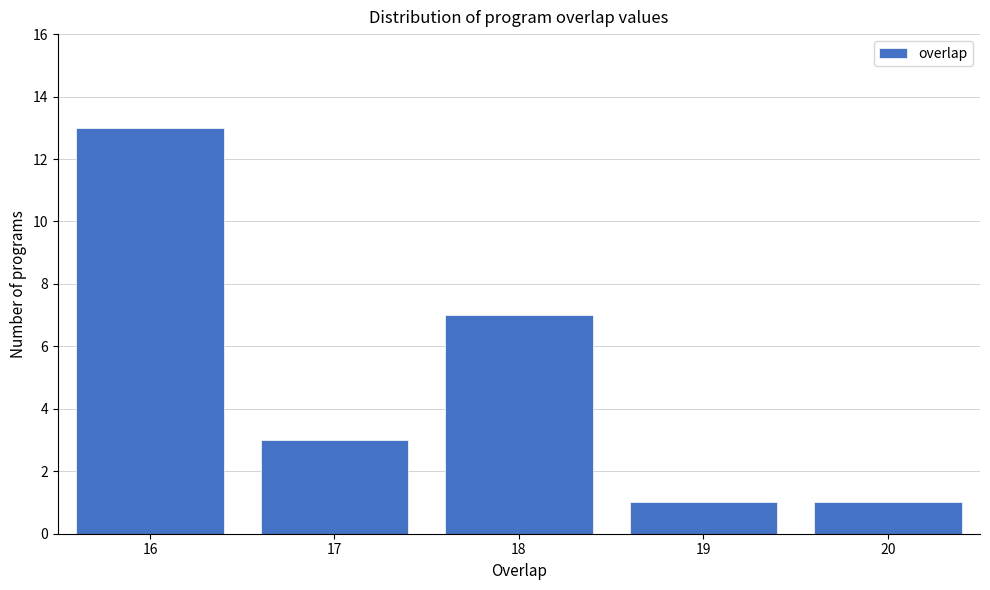

What is the height of the bar covering 18.5 to 19.5 on the x-axis? The values are not printed on the chart, so give them approximately, as read against the axis.

1